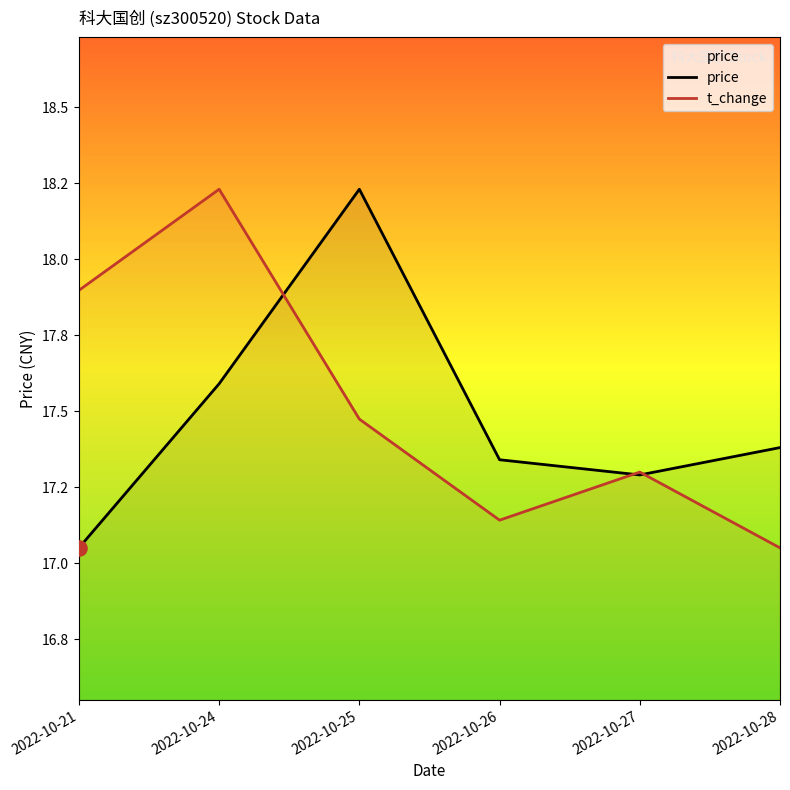

Which series has the largest Y range (max minus min)?

price